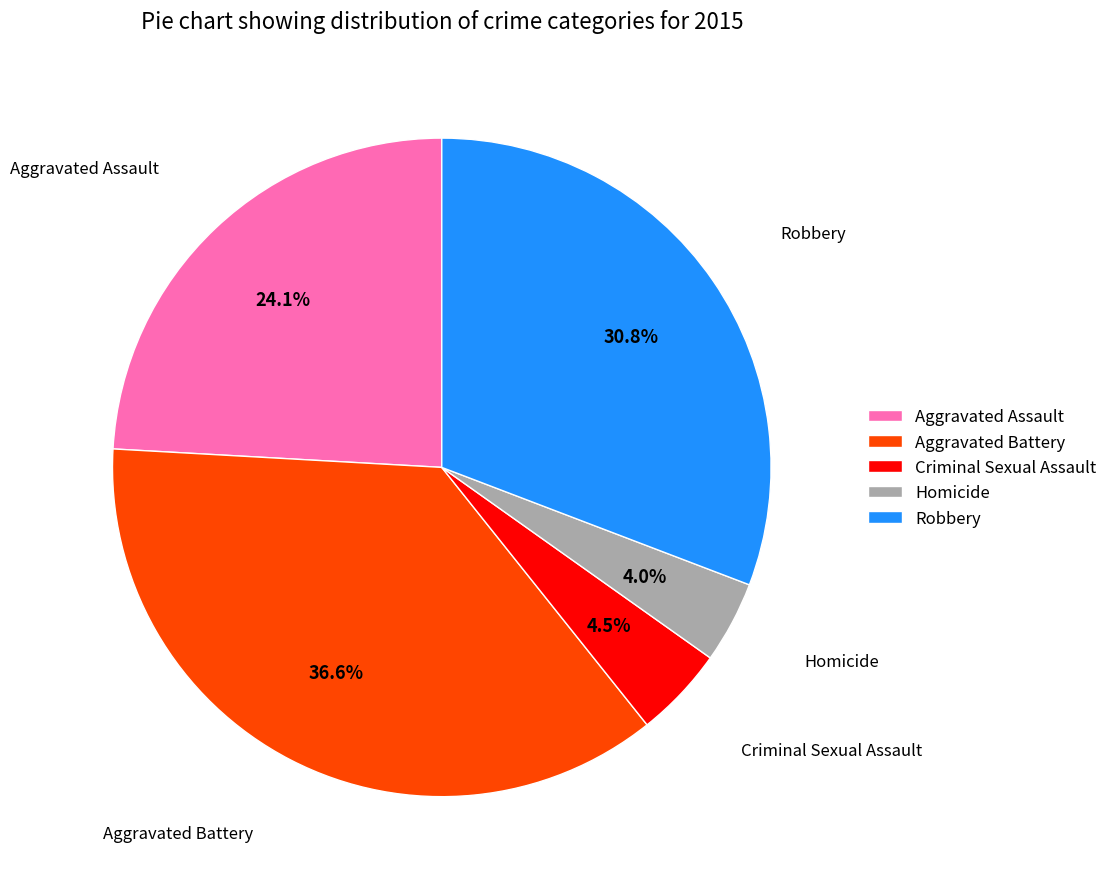

To the nearest percent, what is the combined percentage of Criminal Sexual Assault and Homicide?

8%